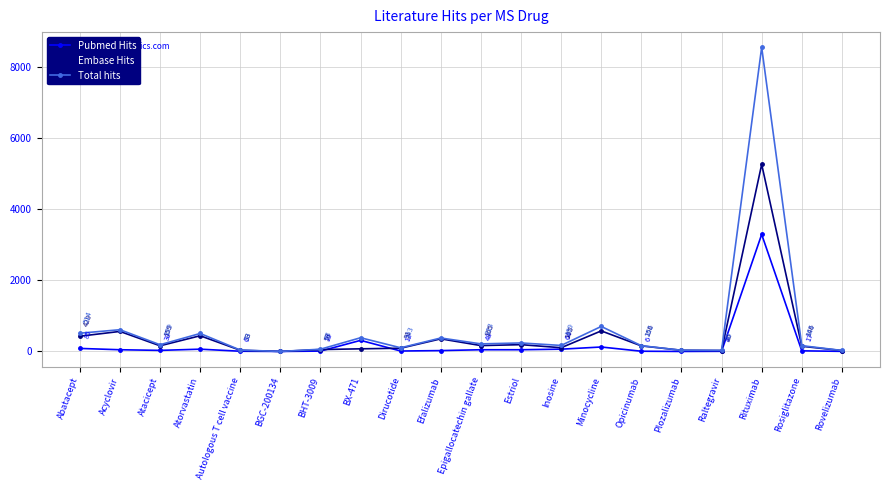

At which category is the sum across all series the highest?

Rituximab